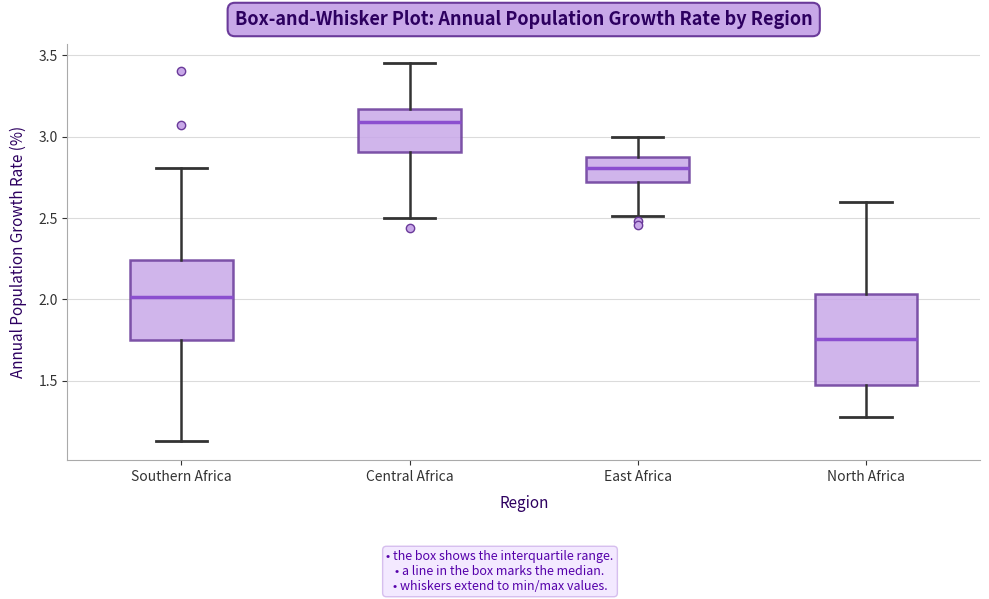

Reading left to right, transcribe this box plot: for each box, give where its median line is, the range the box spans, and where its two whiskers end, as read against the y-axis. The values are not printed on the chart, so give them approximately, as read against the axis.

Southern Africa: median 2.00, box 1.75 to 2.25, whiskers 1.15 to 2.80
Central Africa: median 3.10, box 2.90 to 3.15, whiskers 2.50 to 3.45
East Africa: median 2.80, box 2.70 to 2.85, whiskers 2.50 to 3.00
North Africa: median 1.75, box 1.50 to 2.05, whiskers 1.30 to 2.60